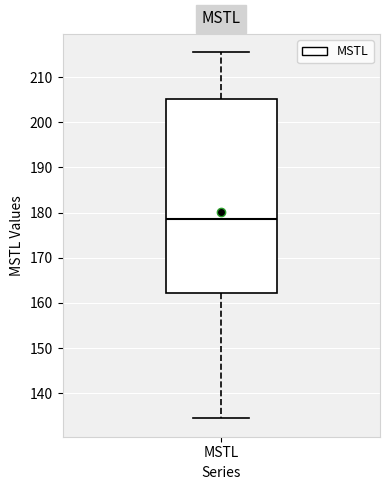

Transcribe this box plot: give where the median line is, the range the box spans, and where the two whiskers end, as read against the y-axis. The values are not printed on the chart, so give them approximately, as read against the axis.

median 179, box 162 to 205, whiskers 134 to 215